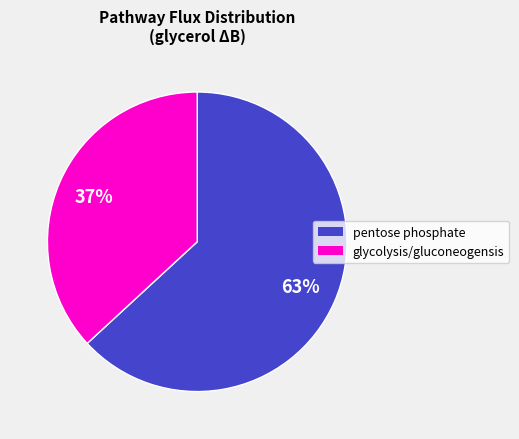

Does any single category account for the majority?

Yes